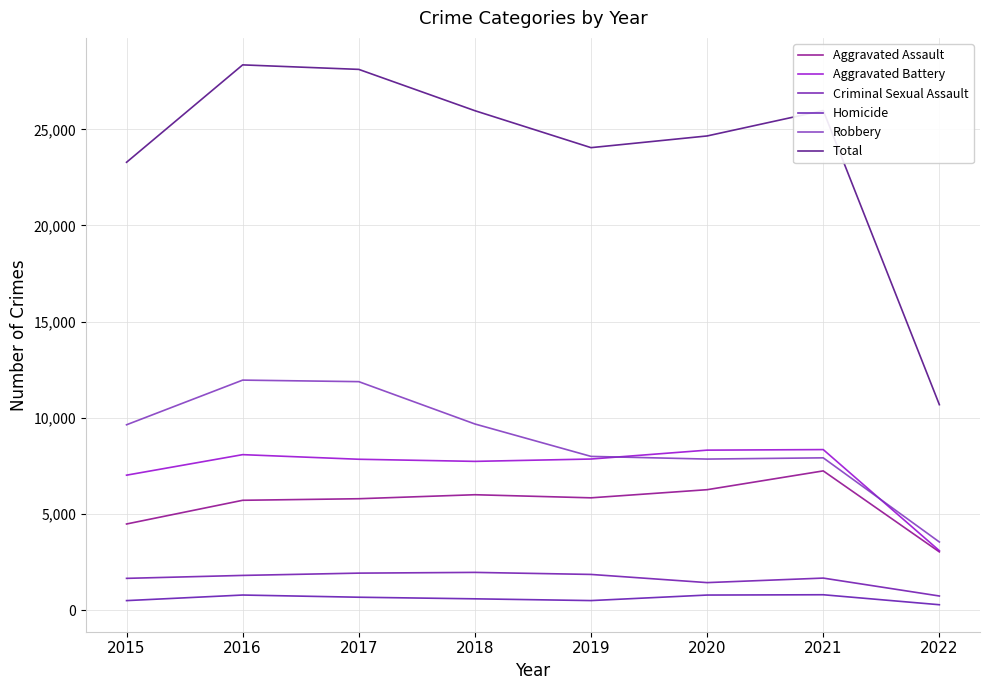

What is the value of the Aggravated Battery point at the 2nd from the left?

8085